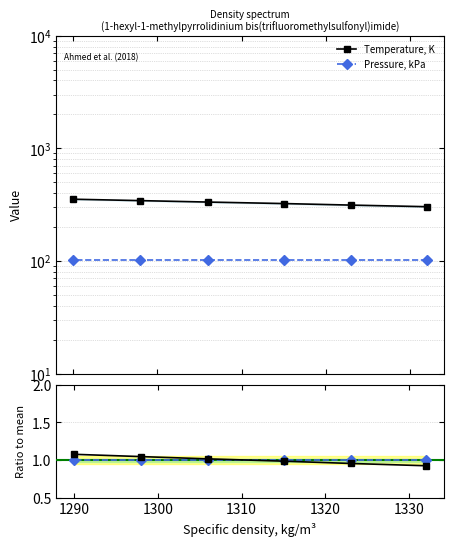

True or false: Pres ratio and Temp ratio intersect in this chart.

True